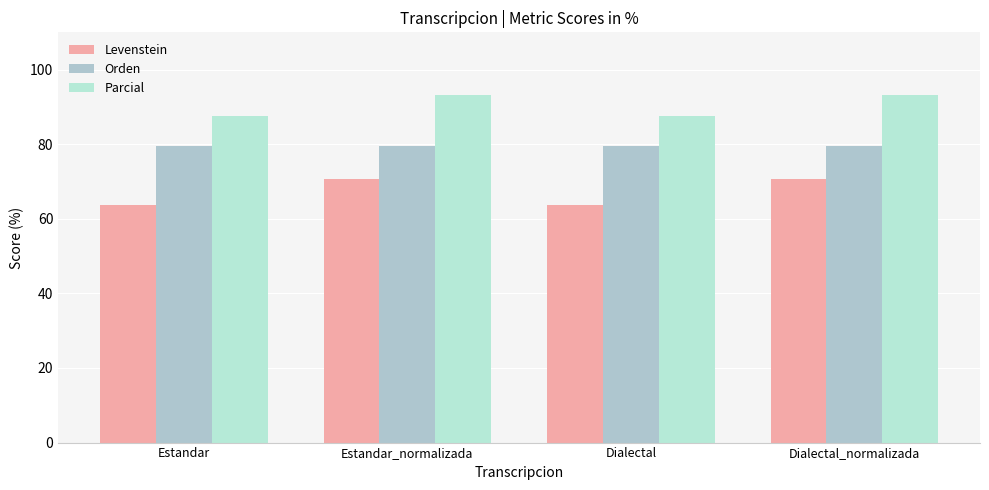

Reading left to right, what are all the values shown in this chart?

Levenstein: Estandar=63.6	Estandar_normalizada=70.6	Dialectal=63.6	Dialectal_normalizada=70.6
Orden: Estandar=79.5	Estandar_normalizada=79.5	Dialectal=79.5	Dialectal_normalizada=79.5
Parcial: Estandar=87.7	Estandar_normalizada=93.2	Dialectal=87.7	Dialectal_normalizada=93.2